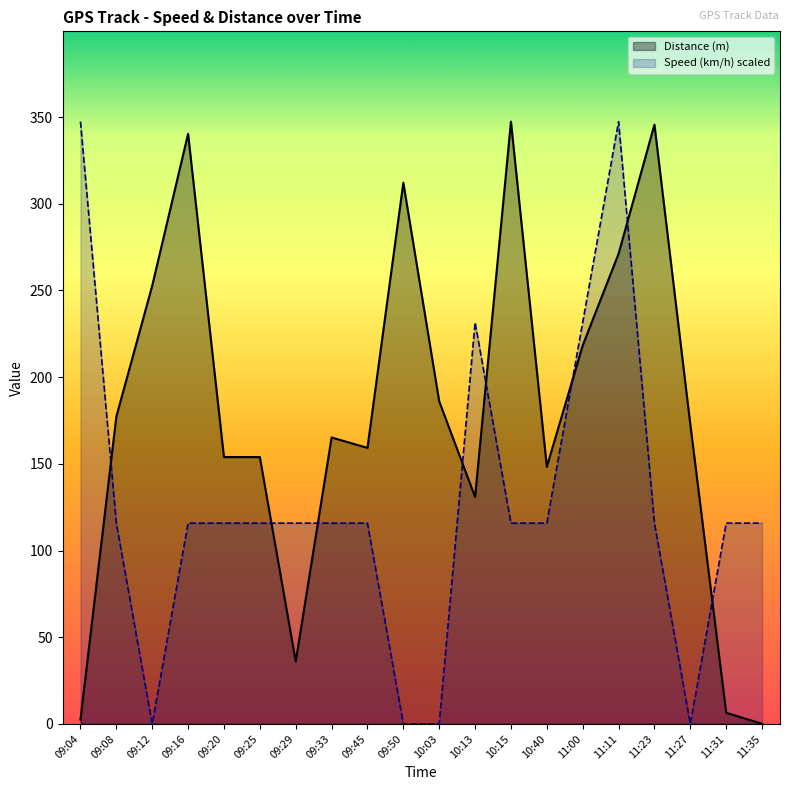

Is the value of Speed (km/h) at 09:04 greater than the value of Distance (m) at 11:27?

Yes